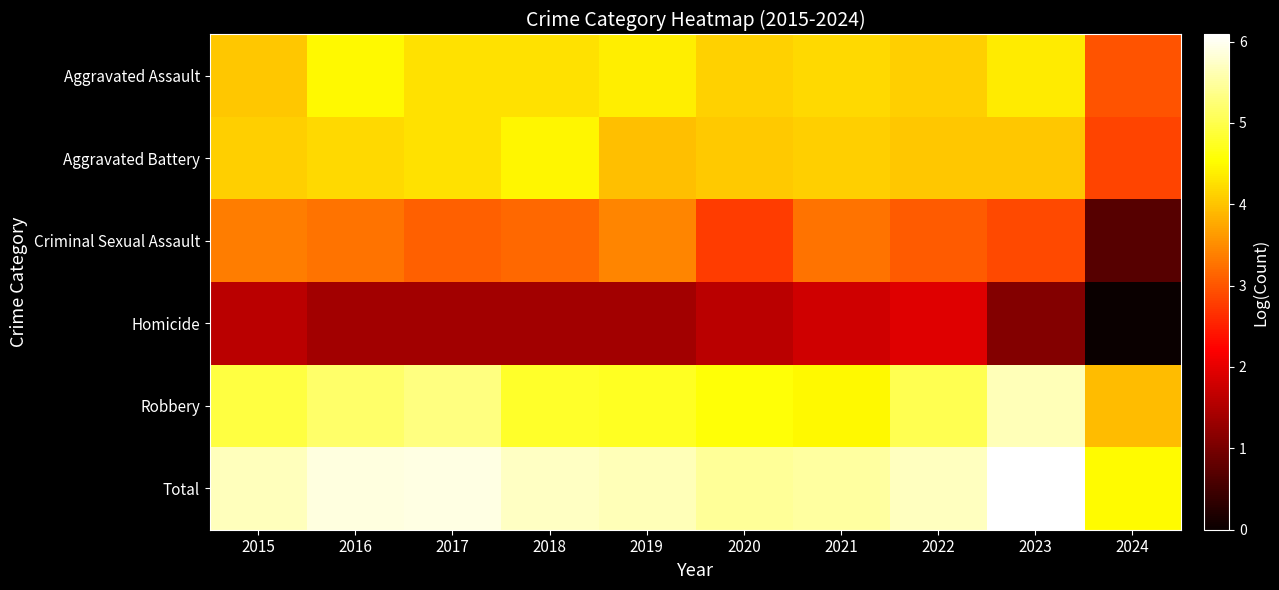

What is the total value across all series at 2023?

24.1